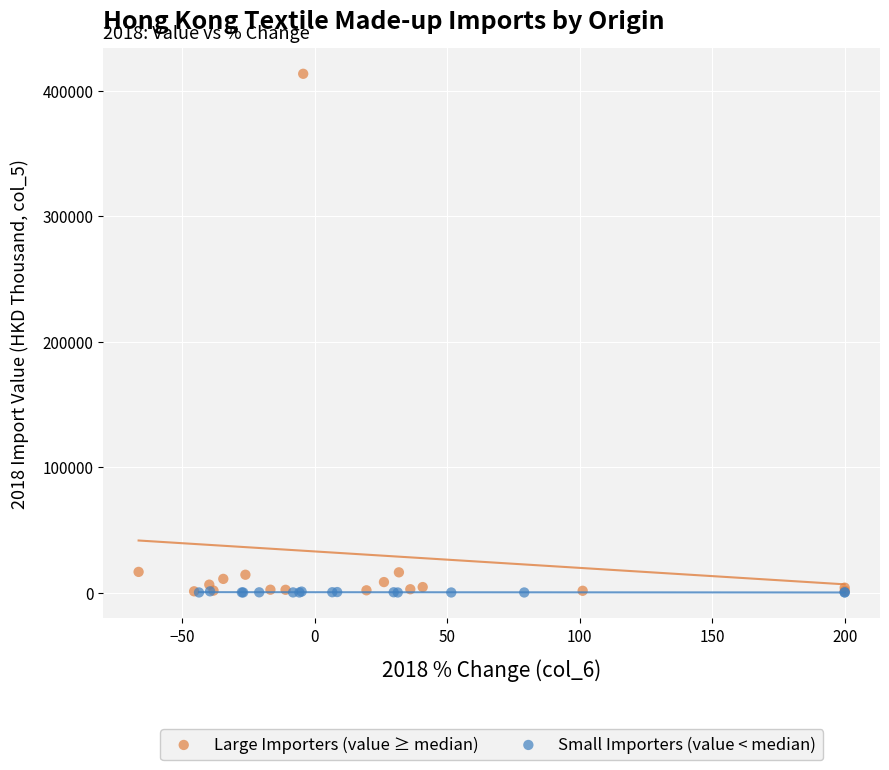

Which series reaches the maximum Y coordinate?

Large Importers (value ≥ median)